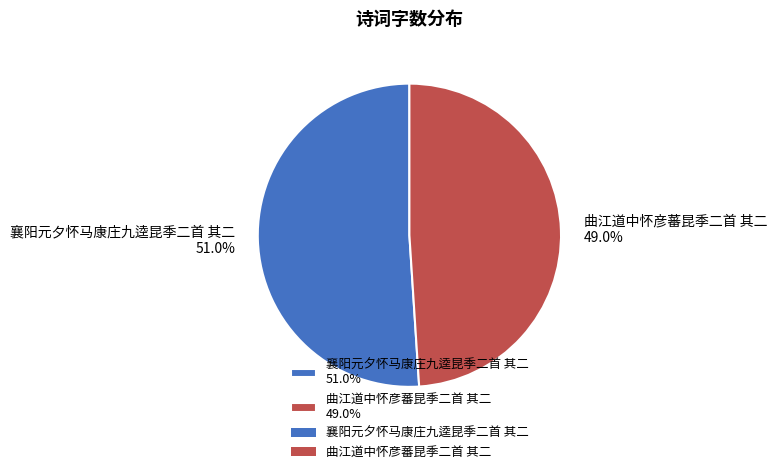

What percentage is the 襄阳元夕怀马康庄九逵昆季二首 其二 slice, to the nearest percent?

51%